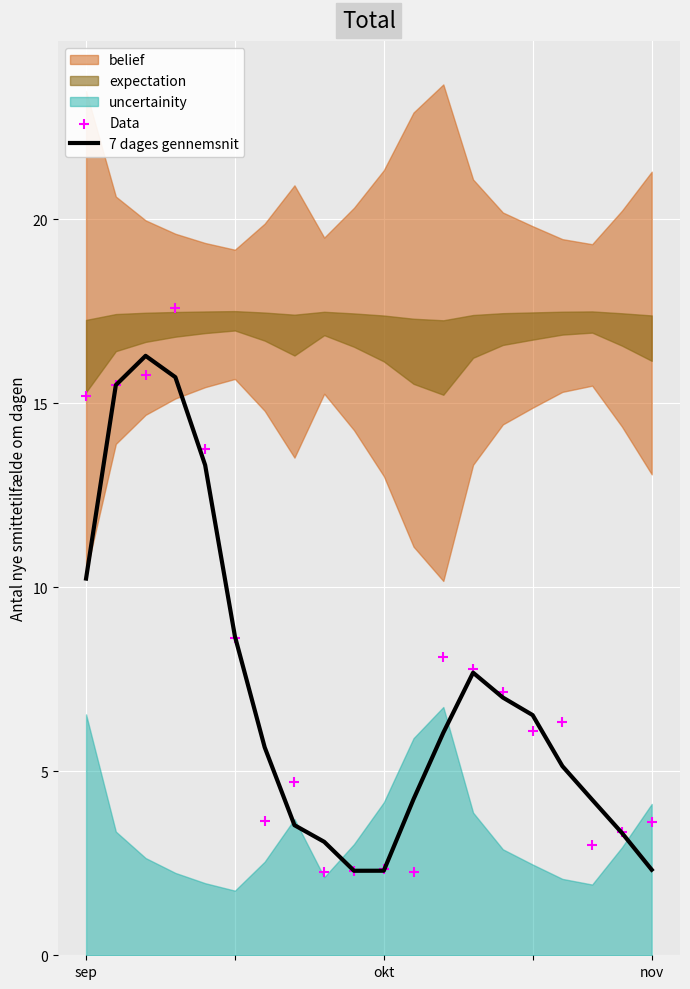

The value of 7 dages gennemsnit at nov is 2.3. True or false?

True